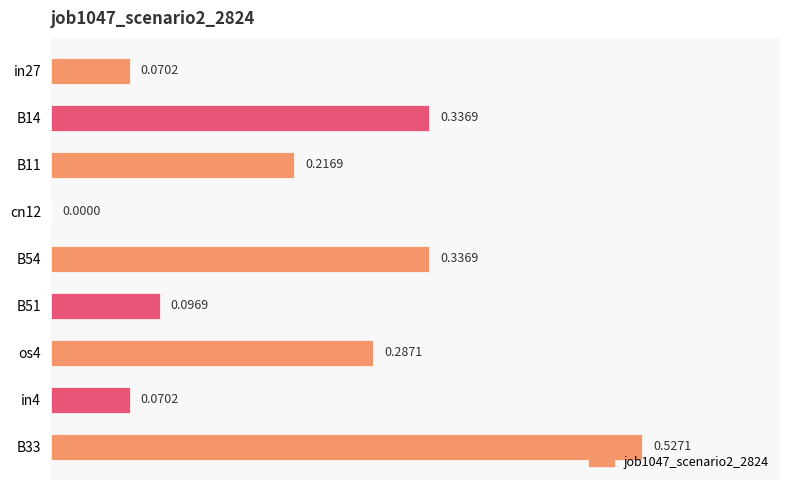

What is the sum of the values at B33 and in27?

0.6